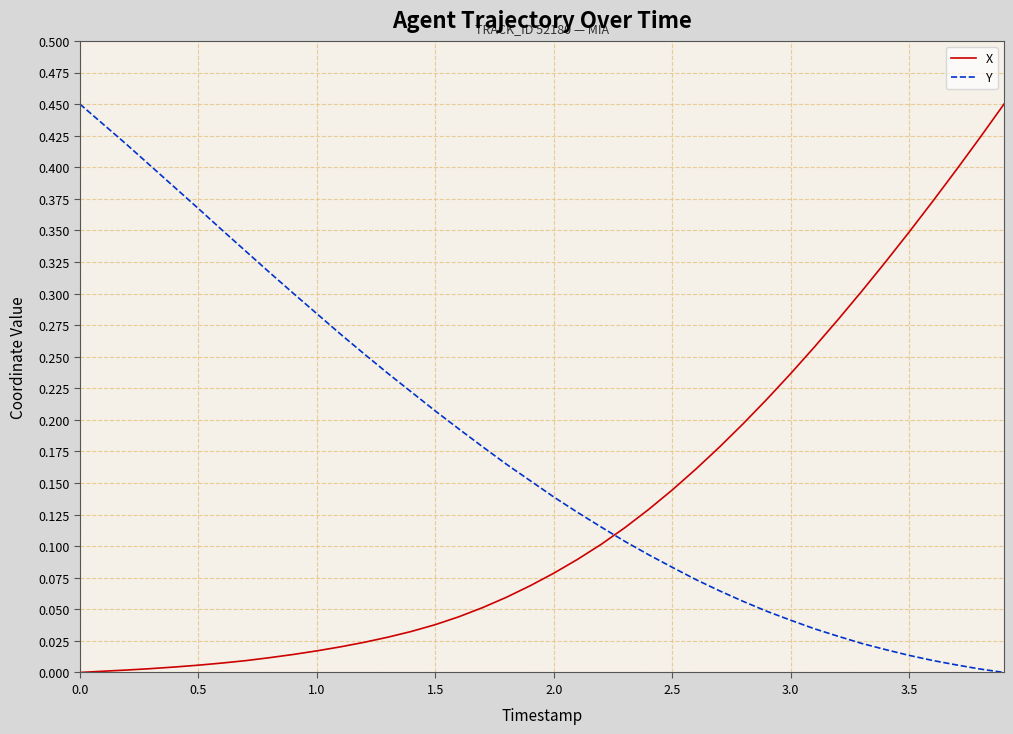

How many intersections are there between X and Y?

1